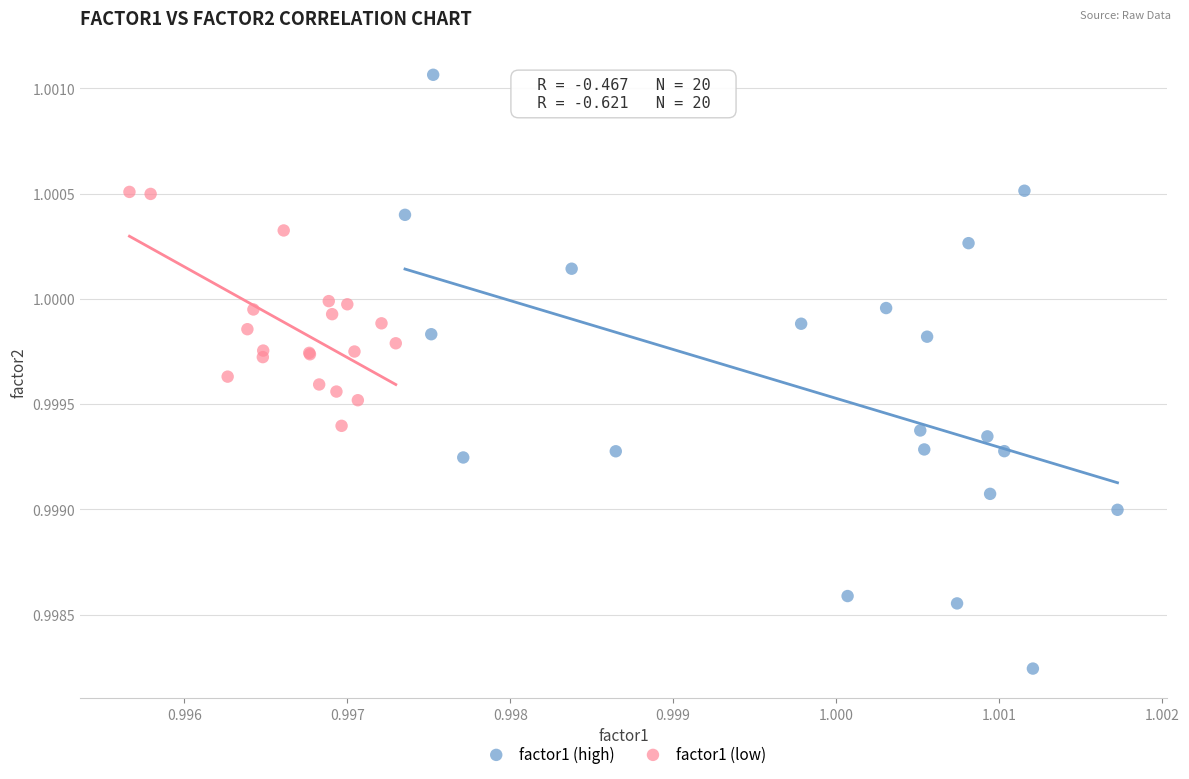

Which series contains the highest Y value?

factor1 (high)